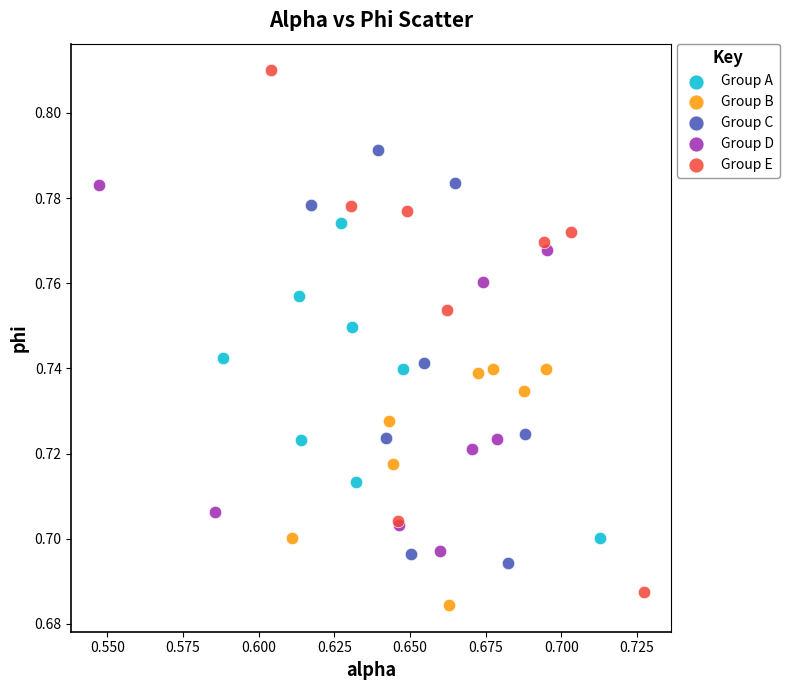

Which series has the widest spread of Y values?

Group E